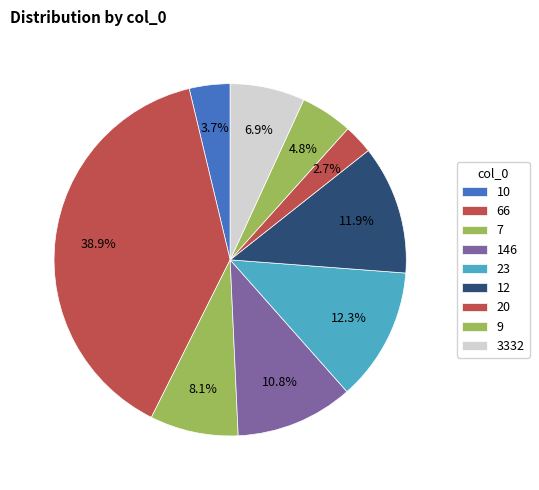

Is it true that 146 is 1% of the pie?

False